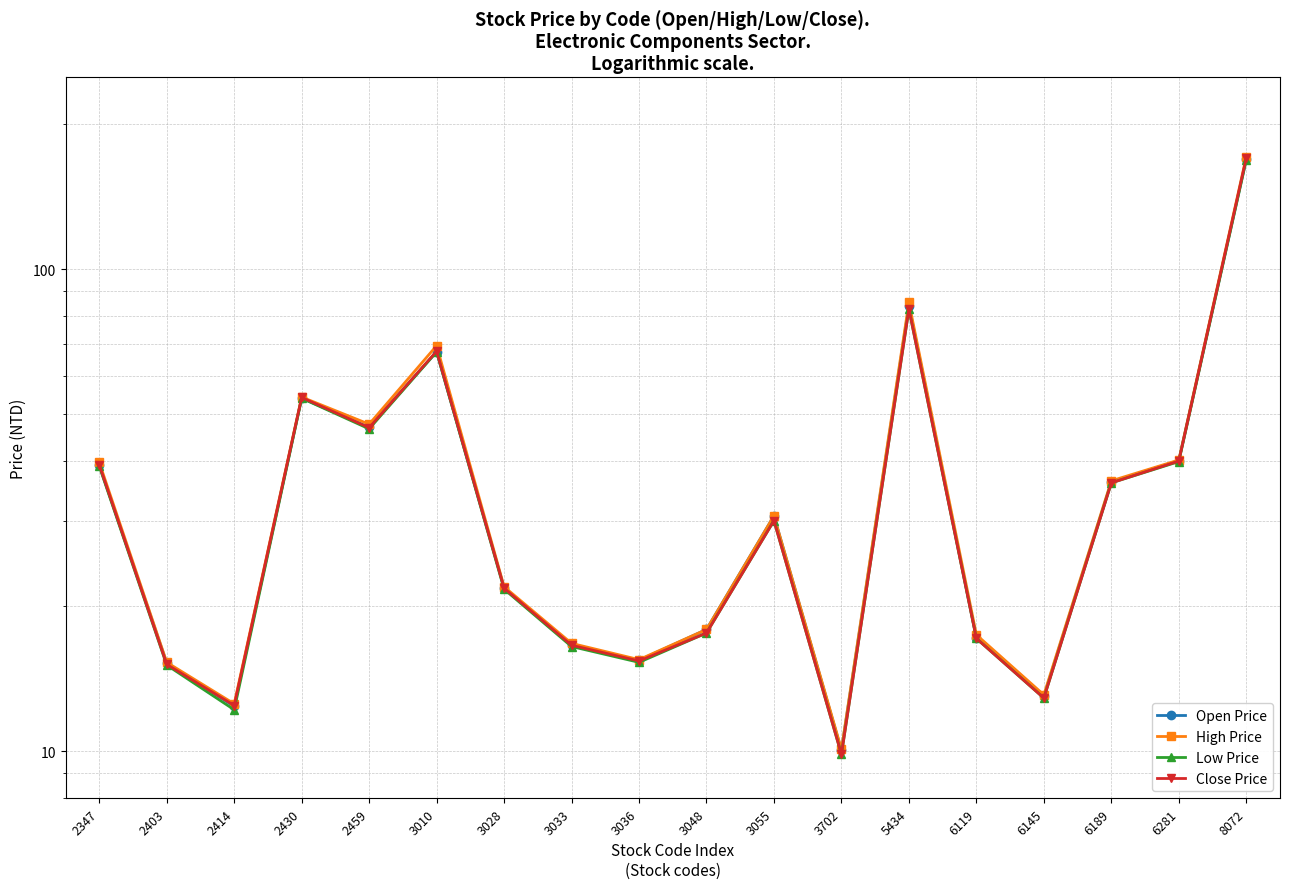

Read the Open Price value at 3702.

10.1